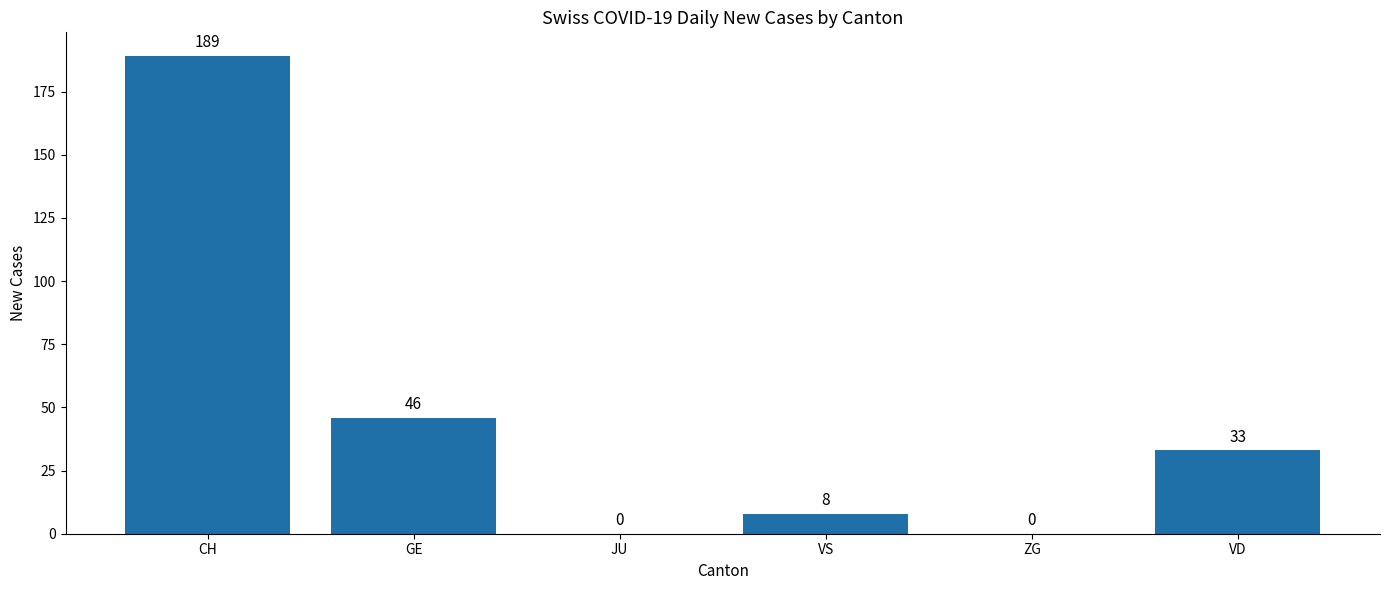

Does the chart contain stacked bars?

No